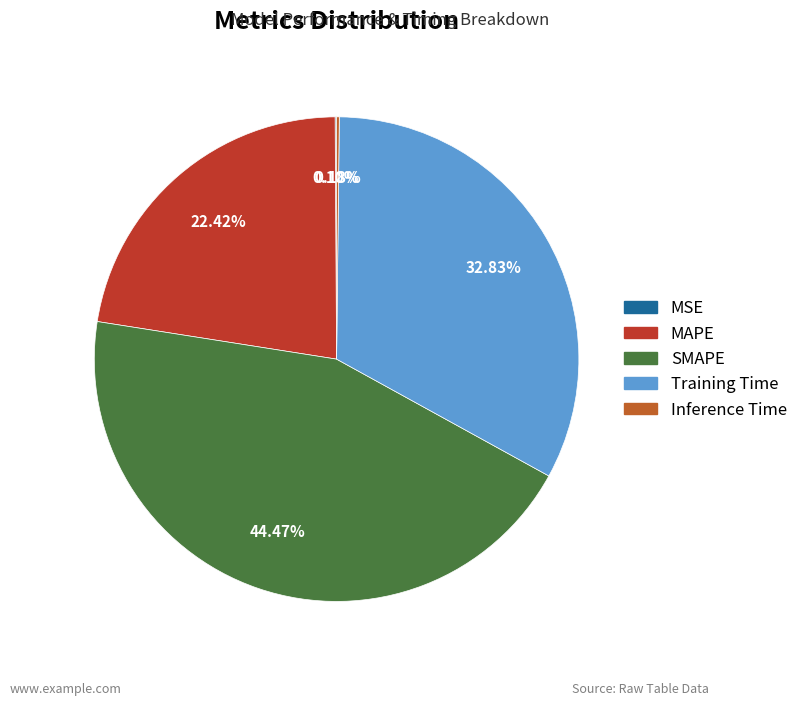

What is the ratio of the value at MAPE to the value at SMAPE?

0.5